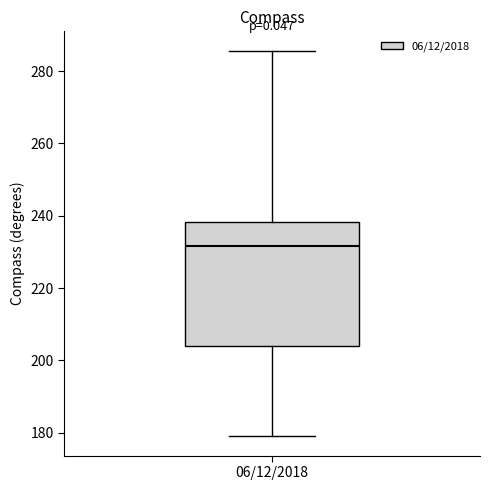

Where does the upper whisker of the box for 06/12/2018 end on the y-axis? The values are not printed on the chart, so give them approximately, as read against the axis.

286